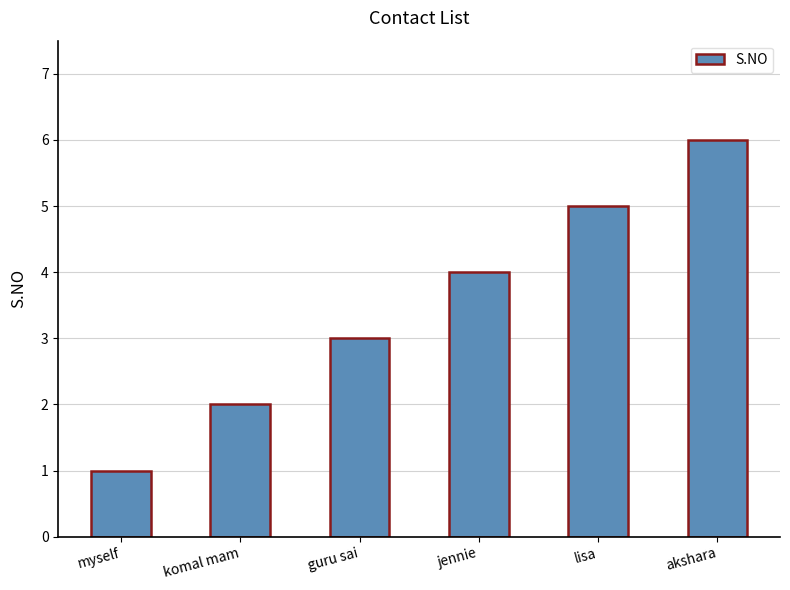

Count the number of categories in the chart.

6